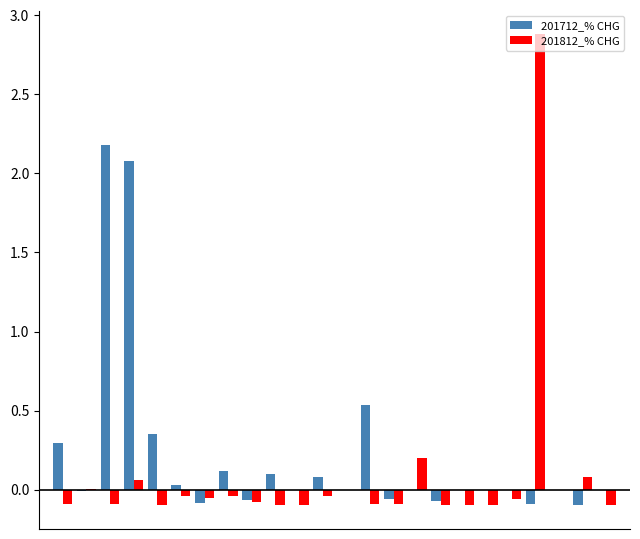

What is the maximum value for 201812_% CHG?

2.9